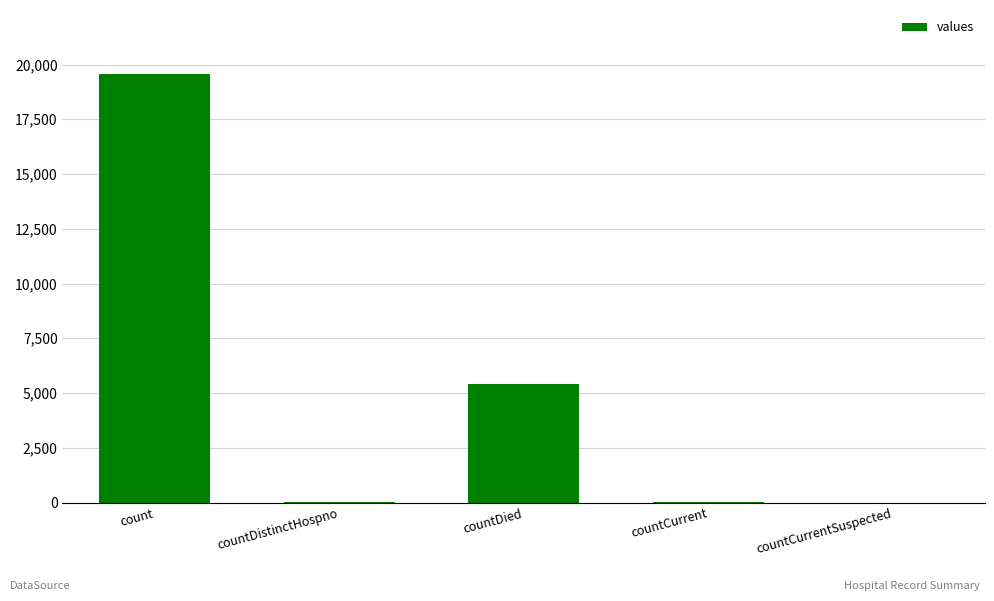

Which has a higher value, countCurrentSuspected or count?

count